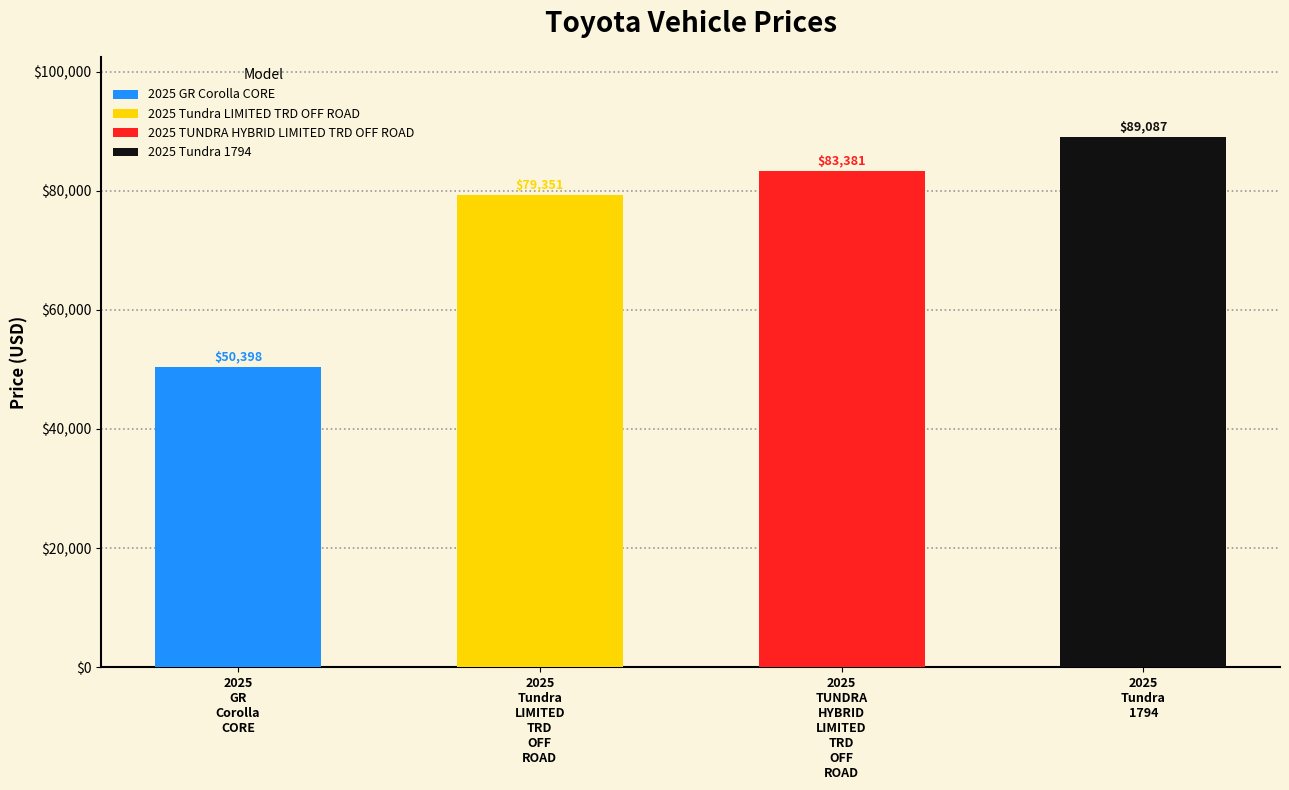

Rank the categories by value from lowest to highest.

2025 GR Corolla CORE, 2025 Tundra LIMITED TRD OFF ROAD, 2025 TUNDRA HYBRID LIMITED TRD OFF ROAD, 2025 Tundra 1794